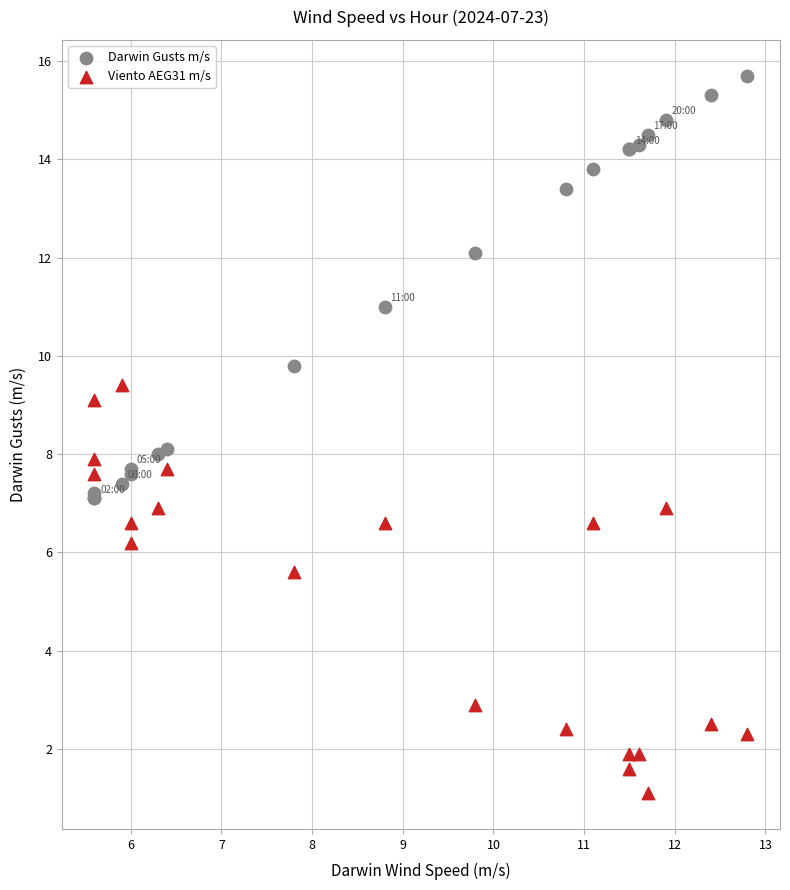

Which series reaches the minimum Y coordinate?

Viento AEG31 m/s